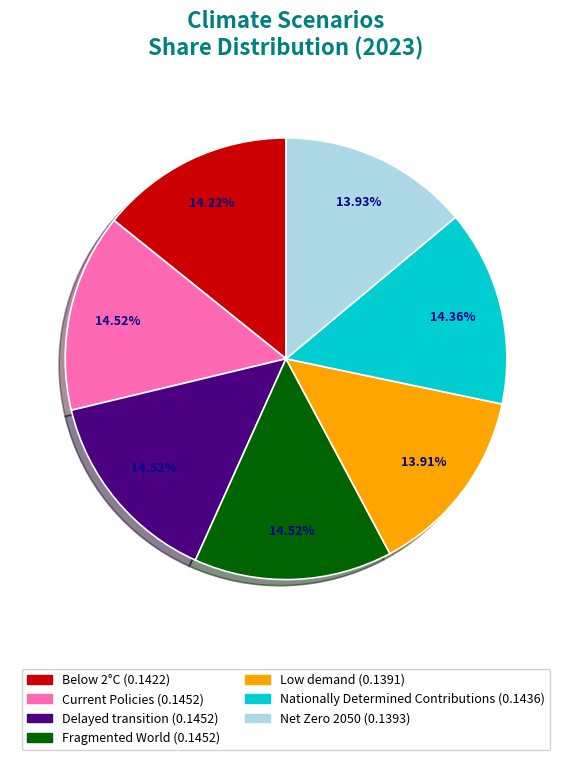

Does any single category account for the majority?

No